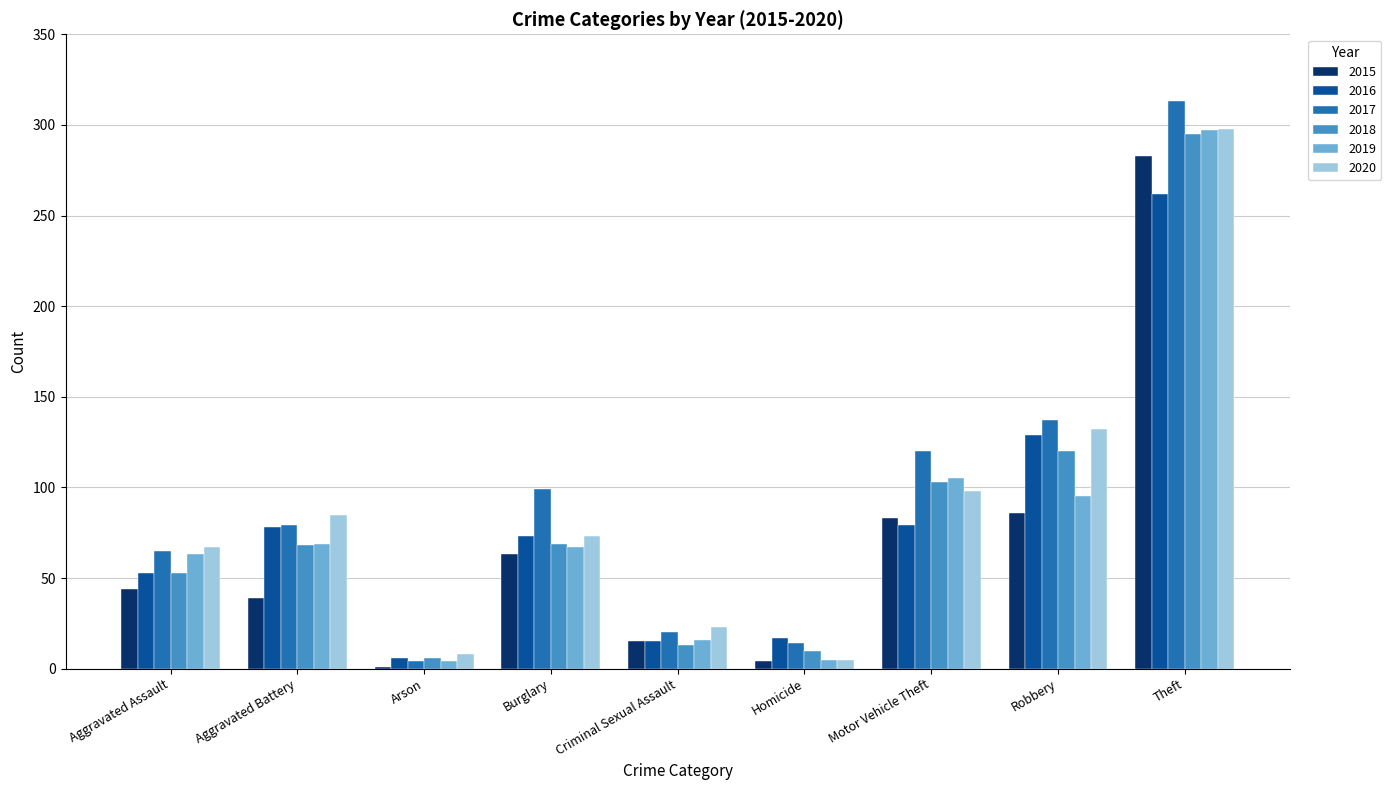

What is the sum of the 2017 values at Theft and Criminal Sexual Assault?

333